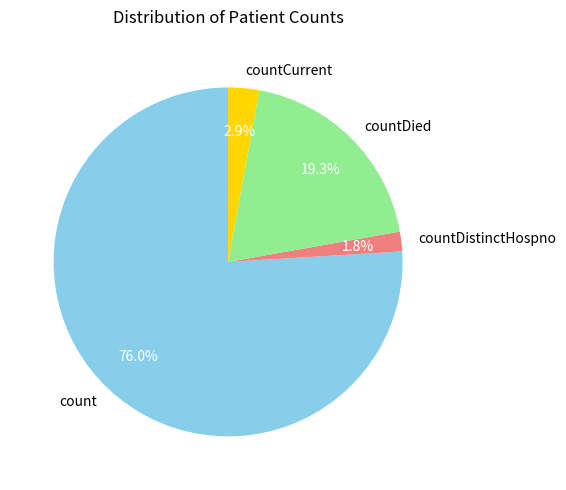

True or false: count accounts for 68% of the total.

False